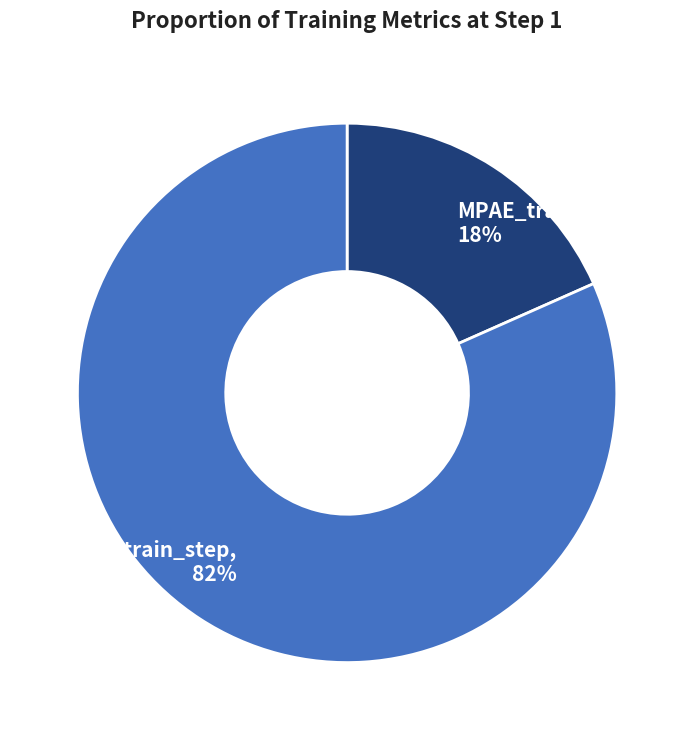

To the nearest percent, what is the combined percentage of MPAE_train_step, 18% and RMSE_train_step, 82%?

100%